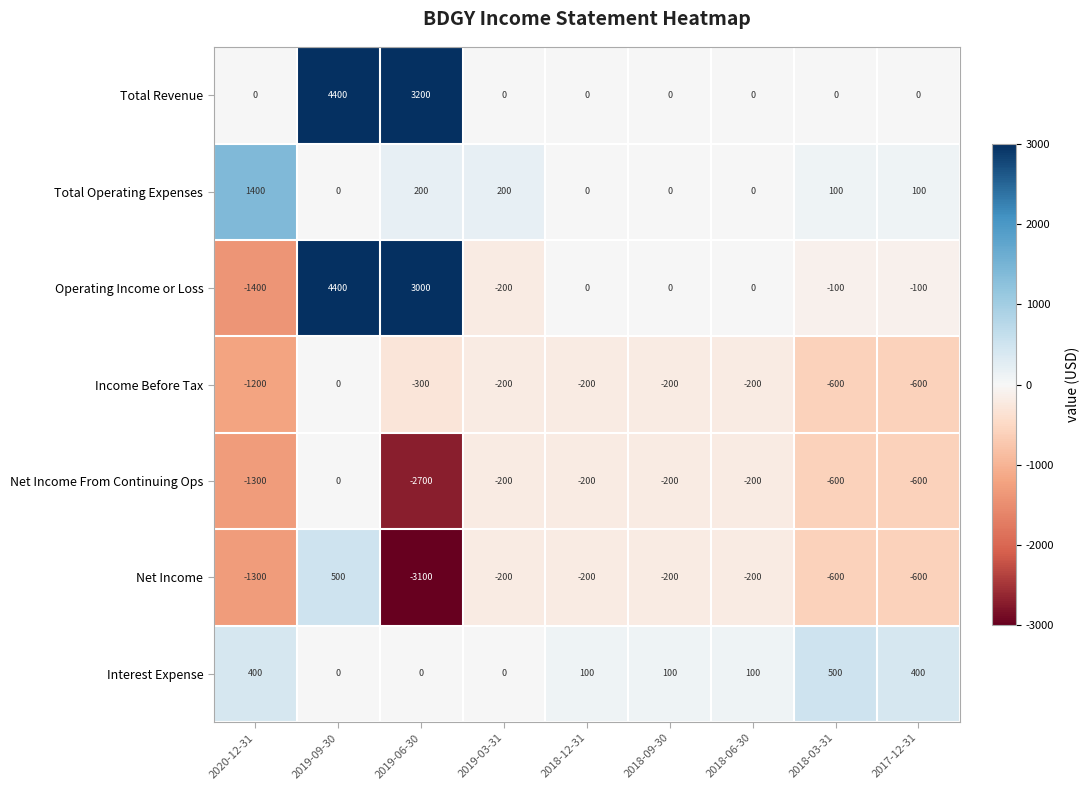

Which series has the widest spread of values?

Operating Income or Loss